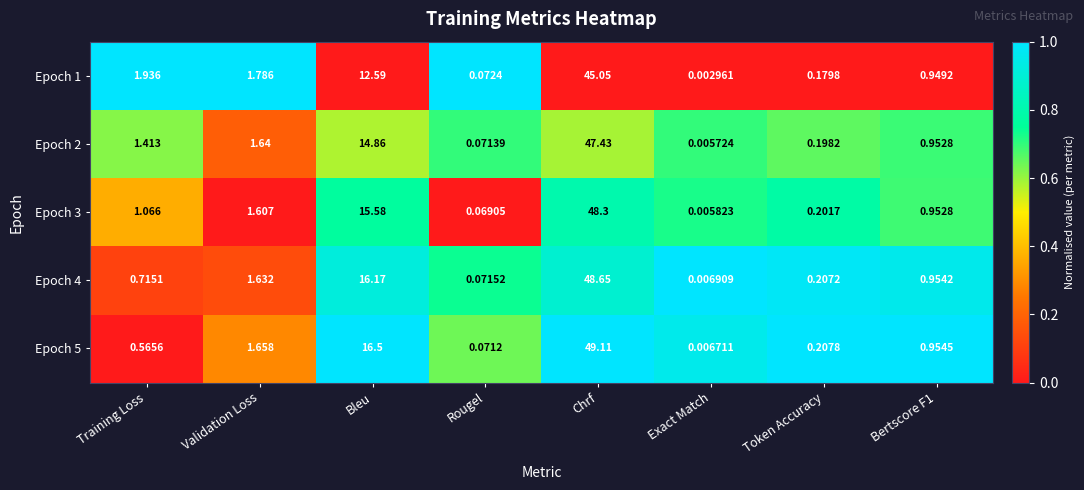

Where is Epoch 3 nearest to the value 24?

Bleu